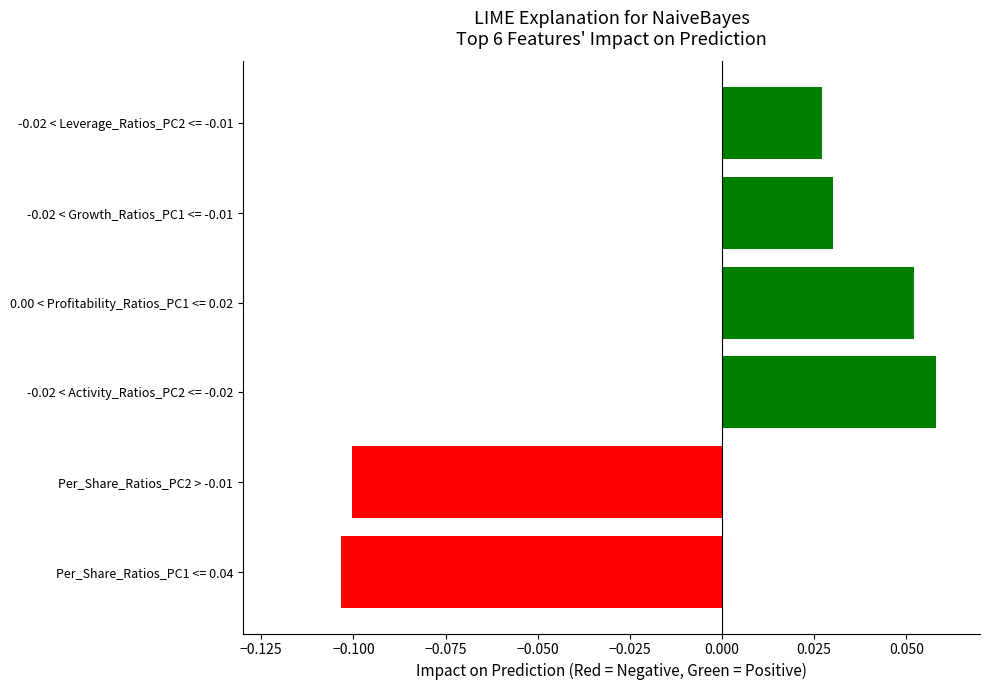

How many series are shown in this chart?

1